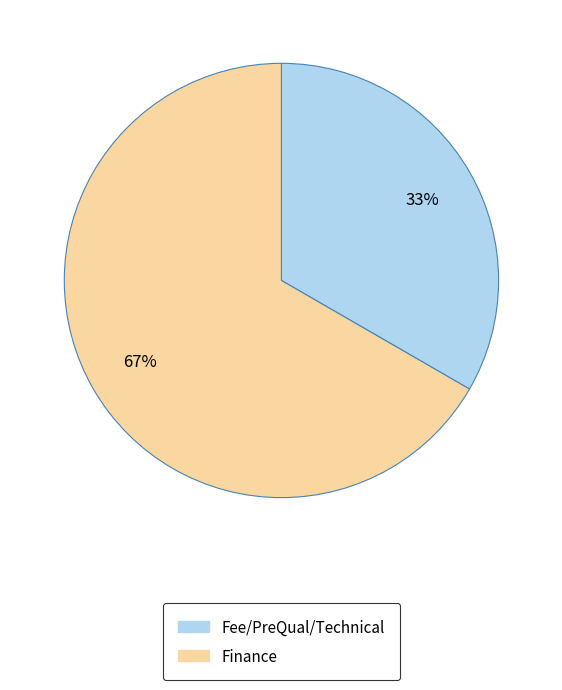

To the nearest percent, what percentage of the pie is Fee/PreQual/Technical?

33%